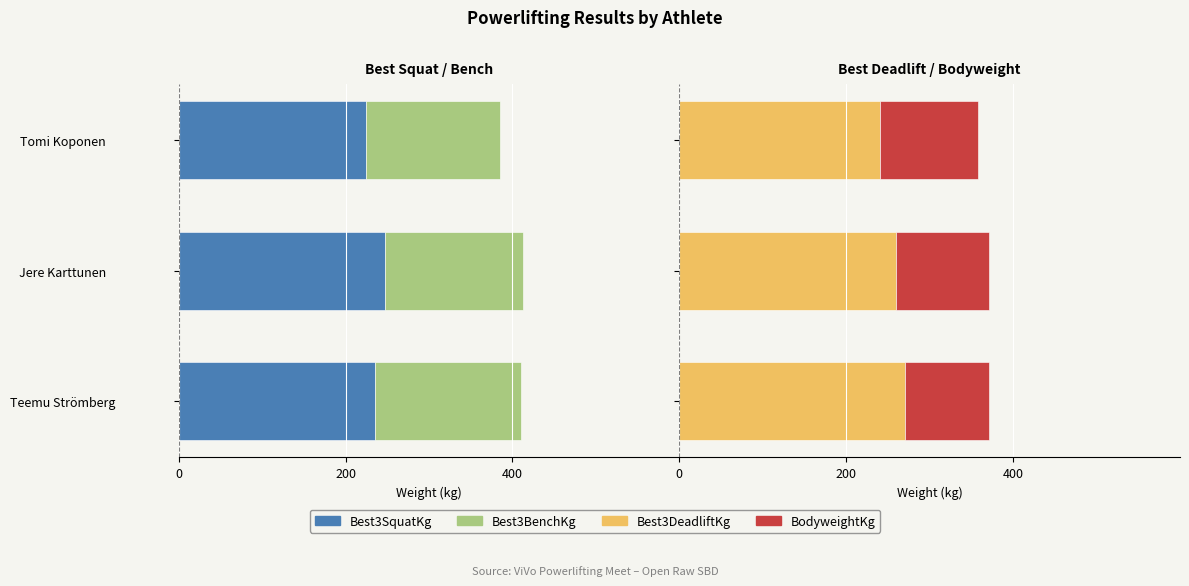

Which series has the largest total across all categories?

Best3DeadliftKg